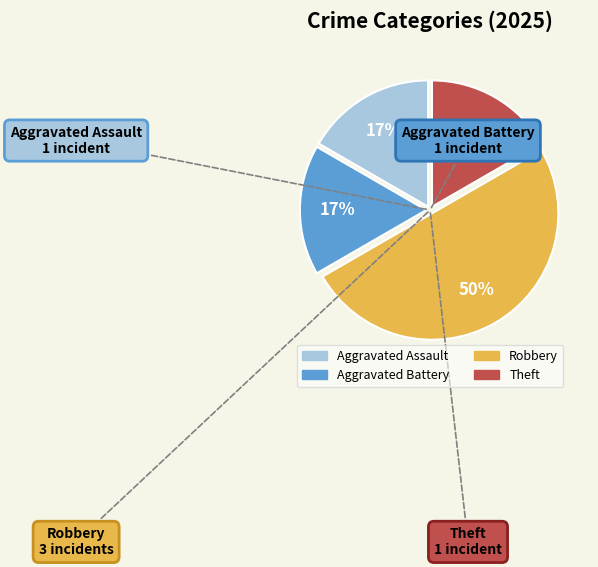

To the nearest percent, what portion does Aggravated Battery represent?

17%